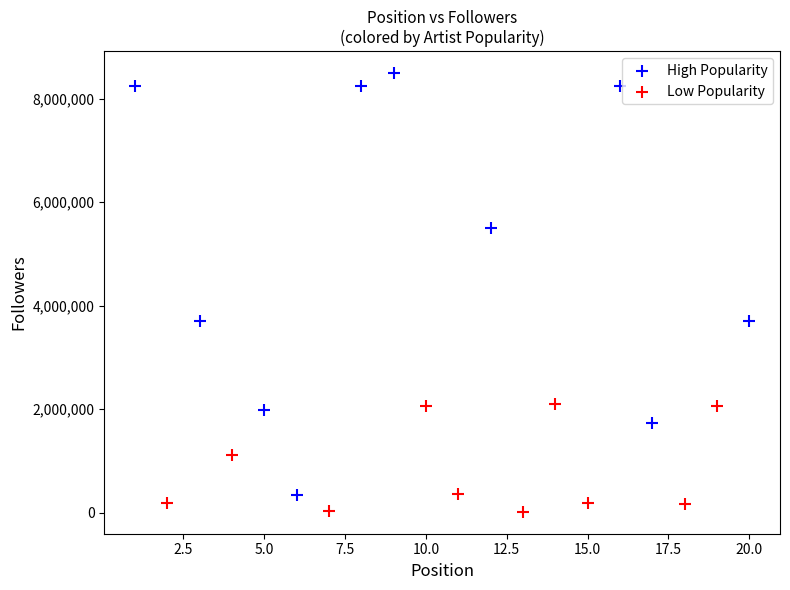

Which series reaches the minimum Y coordinate?

Low Popularity